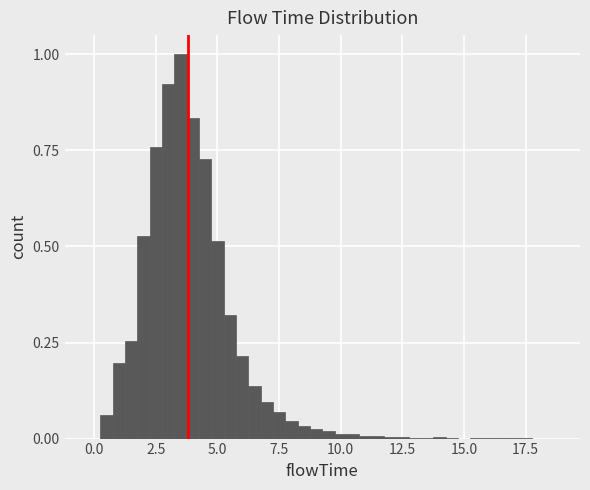

Read against the x-axis, roughly where is the centre of the tallest bar?

3.5